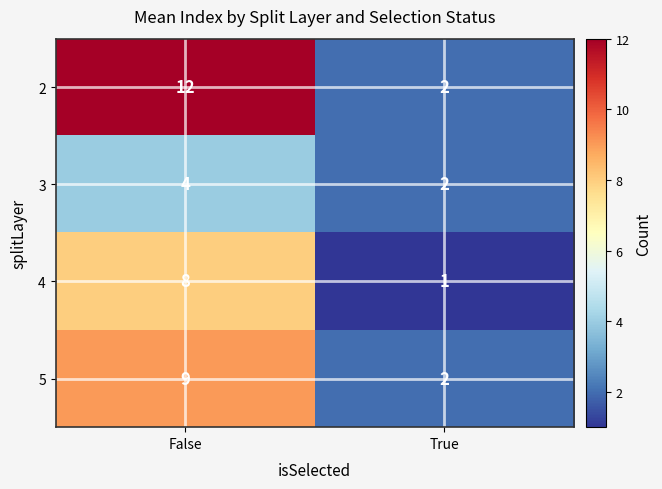

The 4 series shows 1 at True. True or false?

True